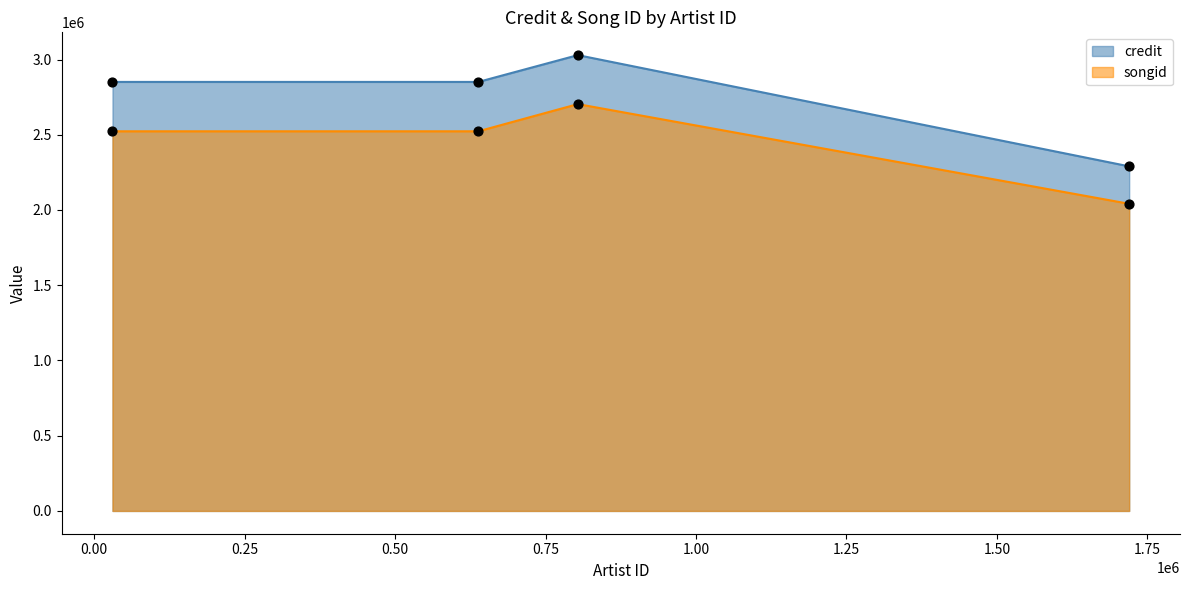

At how many categories does at least one series exceed 2649099?

3